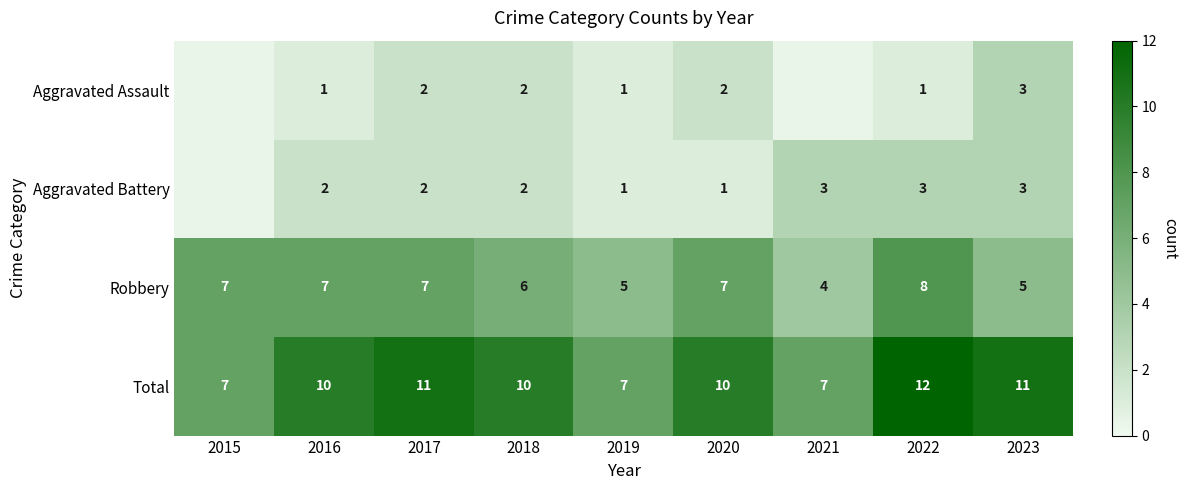

What is the sum of all Total values?

85